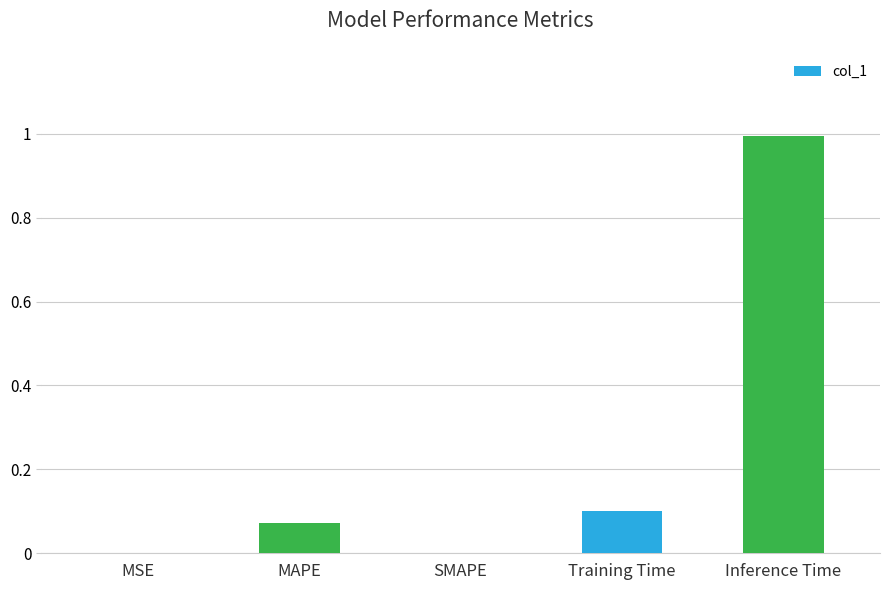

True or false: the data shows 0.4 at SMAPE.

False